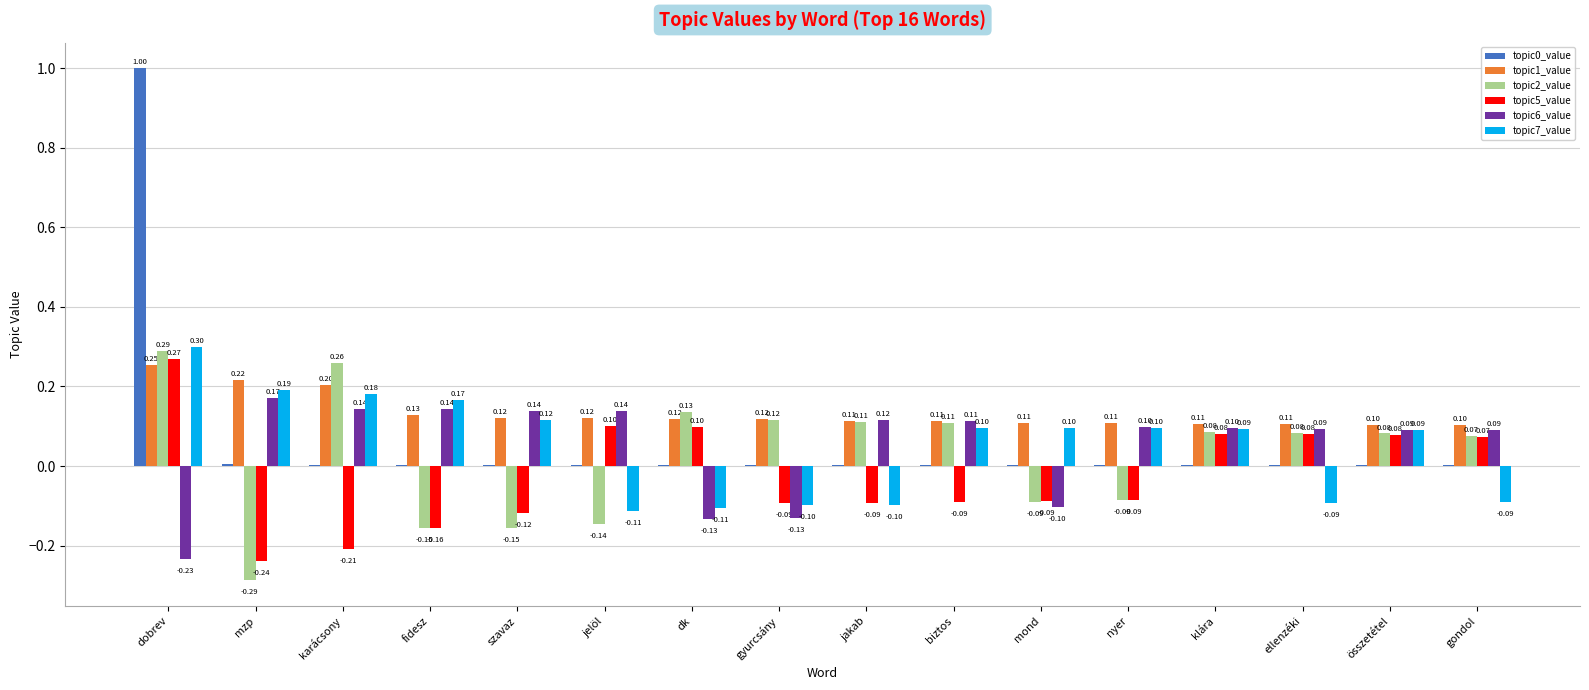

What is the total value across all series at klára?

0.5